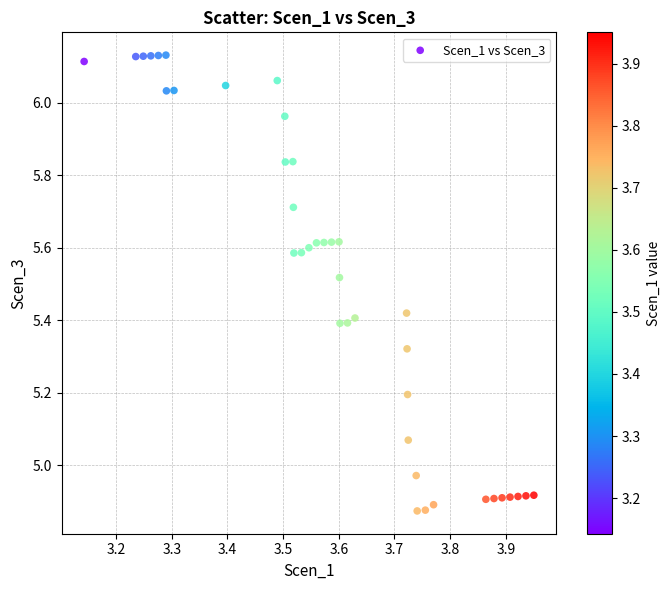

What is the range of Y values (max minus min)?

1.3